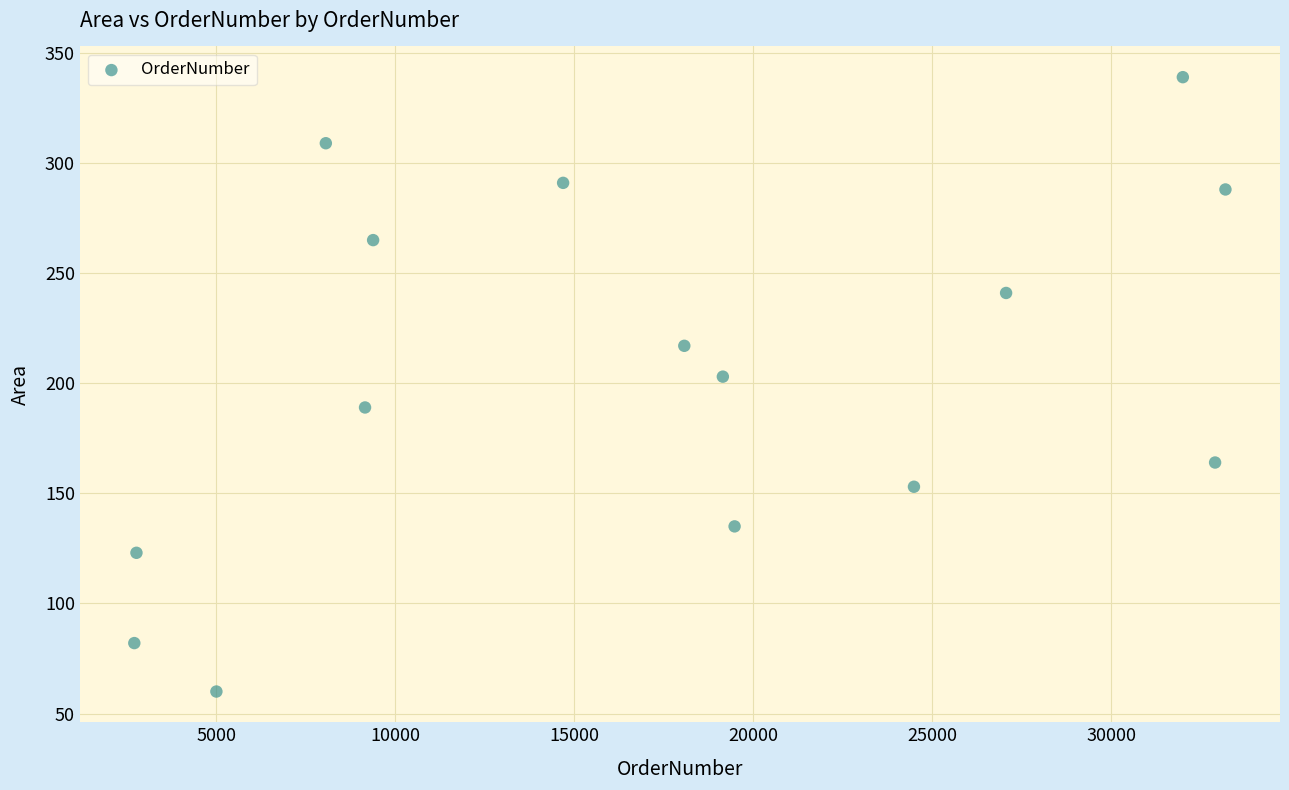

What Y value in the scatter plot is closest to 199?

203